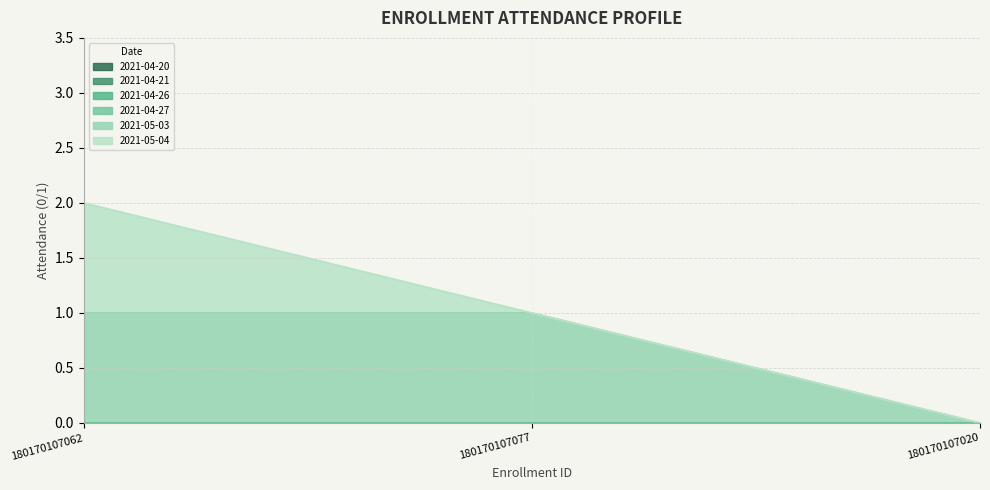

How many lines are shown in the chart?

6